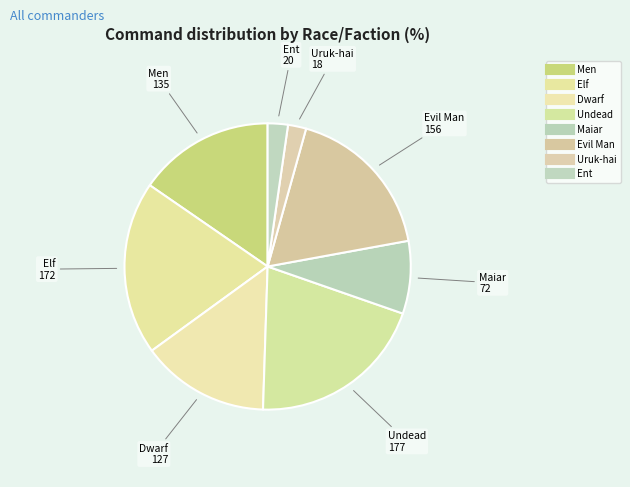

How many segments does this pie chart have?

8